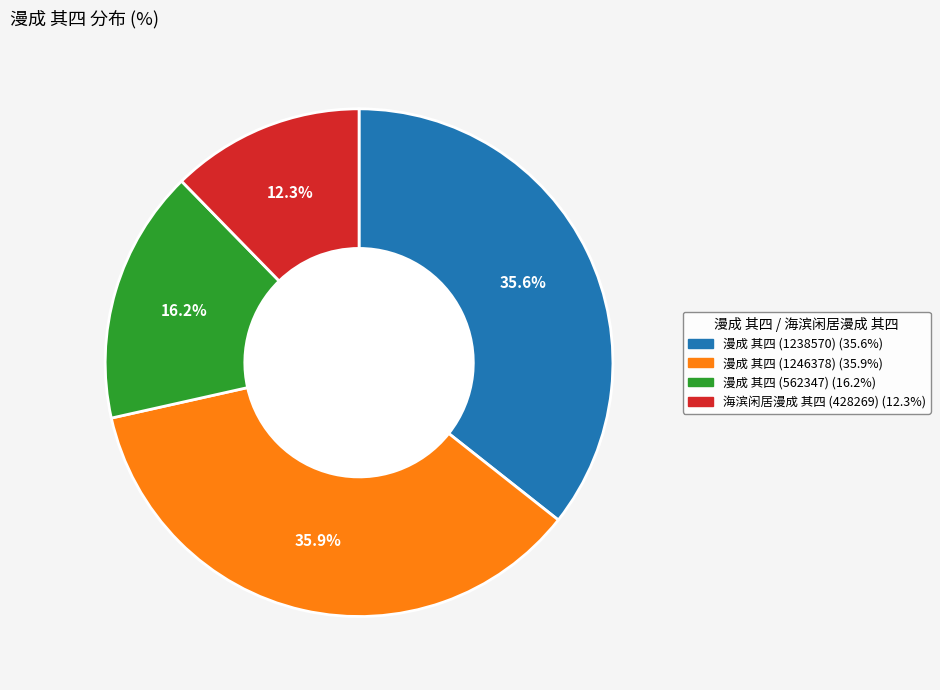

True or false: 海滨闲居漫成 其四 (428269) accounts for 12% of the total.

True